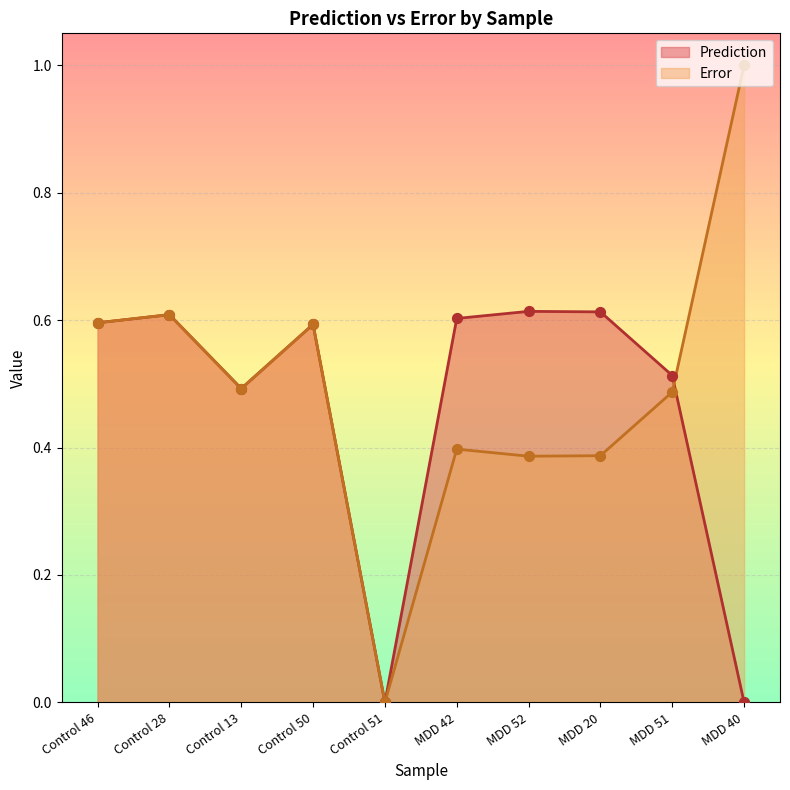

At which category is the sum across all series the highest?

Control 28